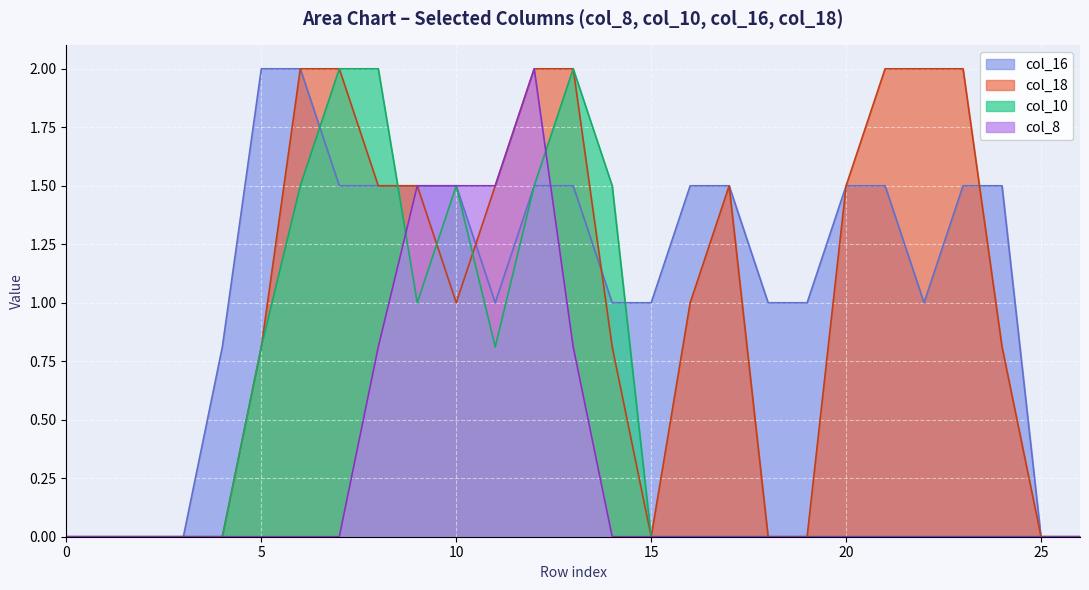

After their last crossing, which series has the higher values: col_10 or col_8?

col_10